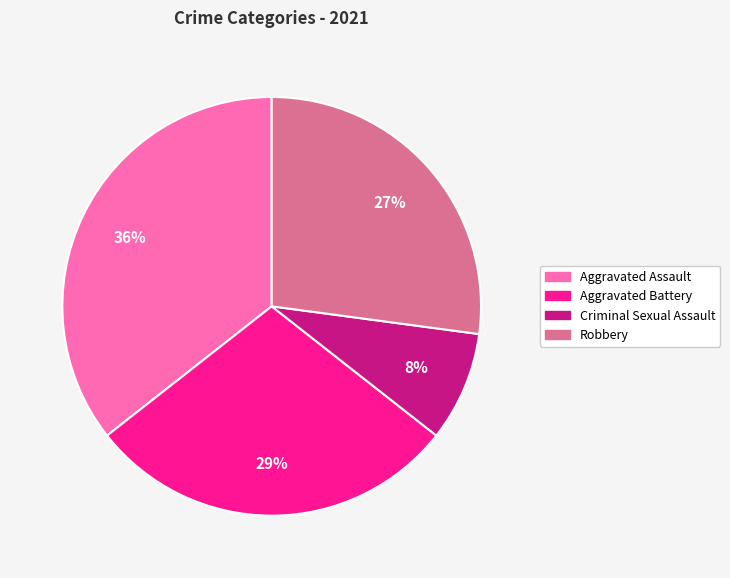

Is there any slice that represents more than half of the pie?

No